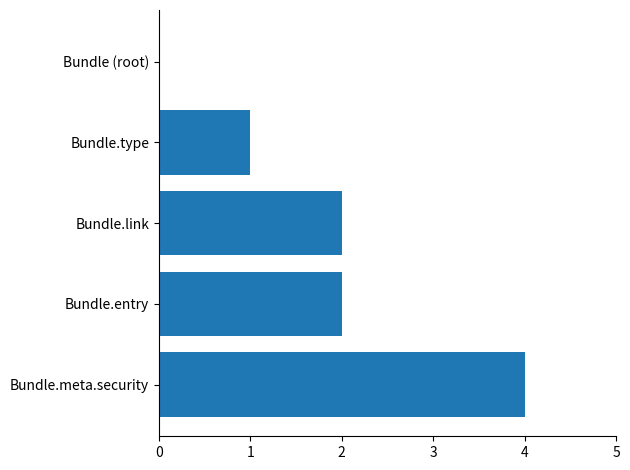

Are the bars horizontal?

Yes